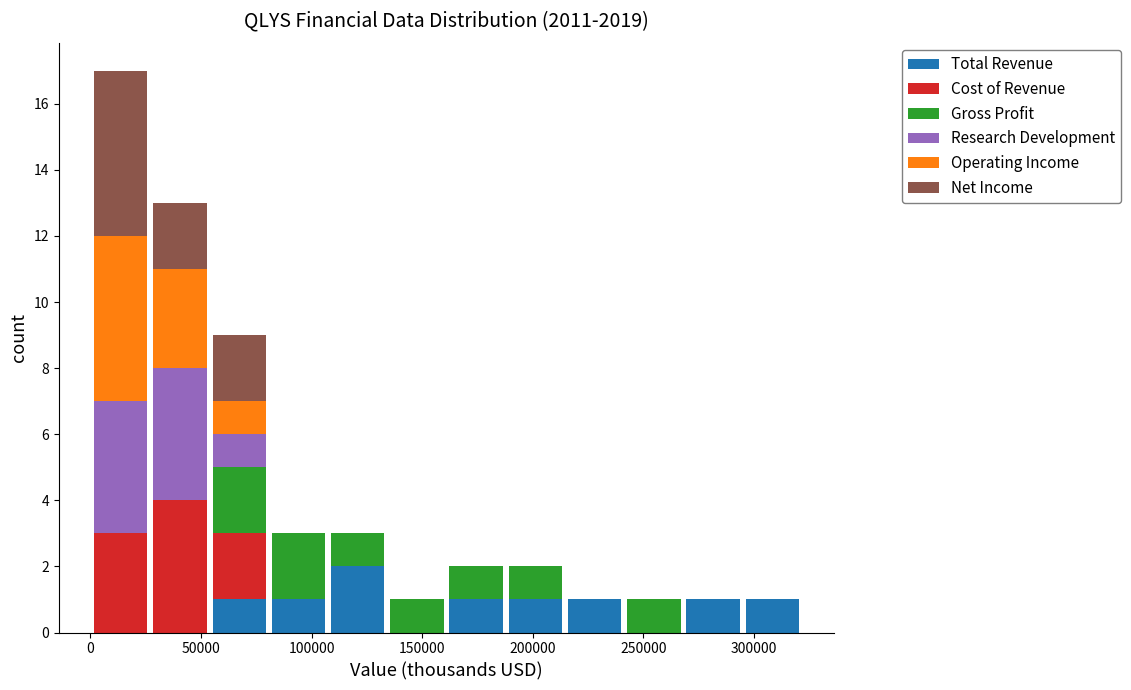

Reading left to right, list every stacked bar in this chart as the range it spans on the x-axis followed by its total height. Neither the bar edges nor the heights are printed on the chart, so give them approximately, as read against the axes.

0 to 25000: 17
25000 to 55000: 13
55000 to 80000: 9
80000 to 105000: 3
105000 to 135000: 3
135000 to 160000: 1
160000 to 190000: 2
190000 to 215000: 2
215000 to 240000: 1
240000 to 270000: 1
270000 to 295000: 1
295000 to 320000: 1